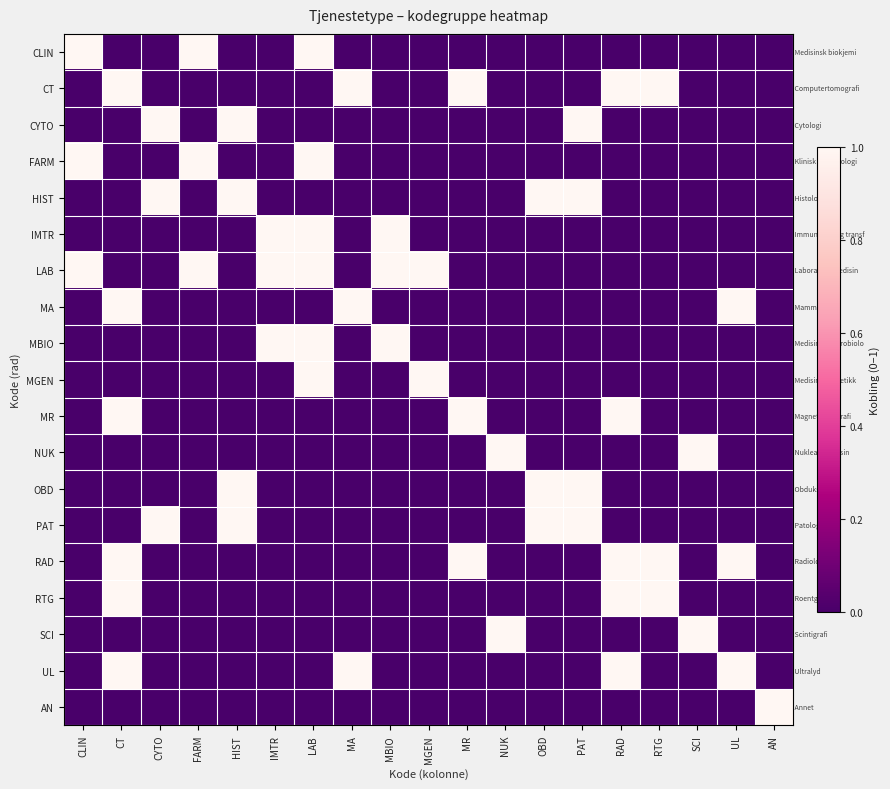

Rank the series by their maximum value, from lowest to highest.

CLIN, CT, CYTO, FARM, HIST, IMTR, LAB, MA, MBIO, MGEN, MR, NUK, OBD, PAT, RAD, RTG, SCI, UL, AN